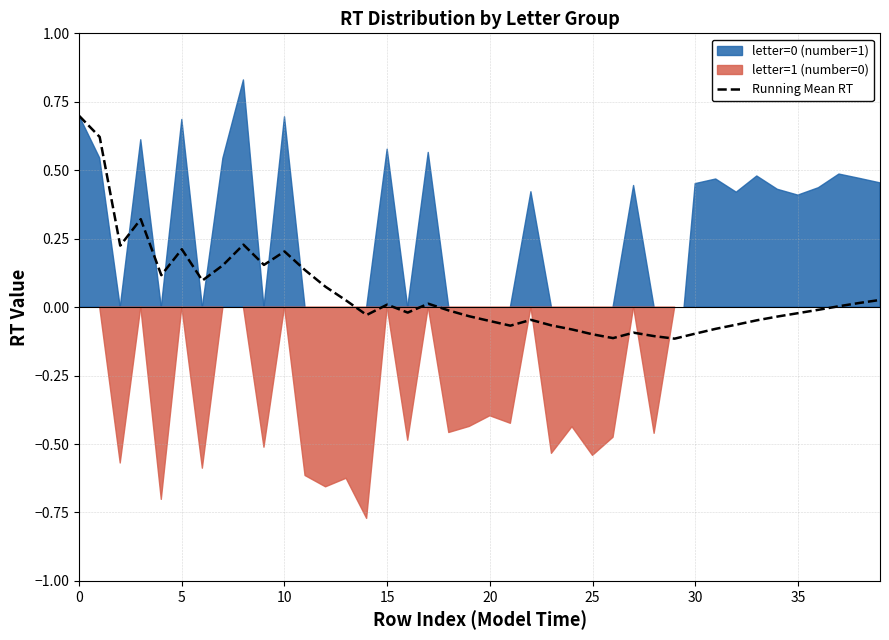

What is the maximum value for Running Mean RT?

0.7